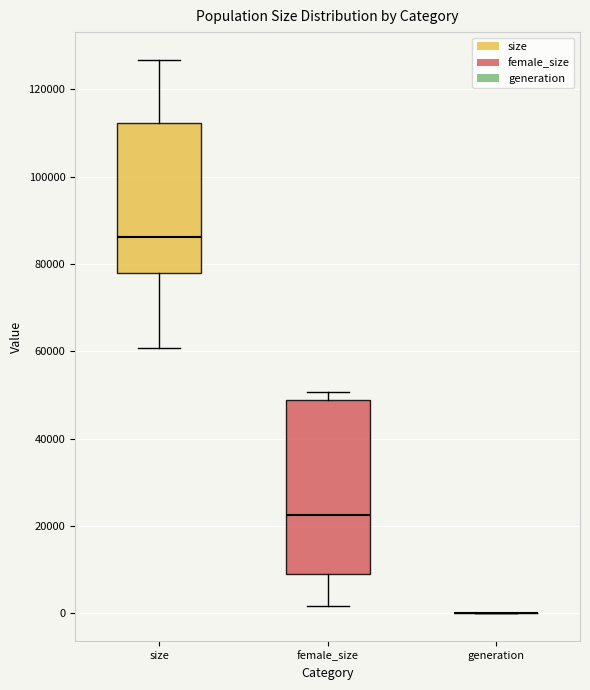

Reading left to right, transcribe this box plot: for each box, give where its median line is, the range the box spans, and where its two whiskers end, as read against the y-axis. The values are not printed on the chart, so give them approximately, as read against the axis.

size: median 86000, box 78000 to 112000, whiskers 60000 to 126000
female_size: median 22000, box 8000 to 48000, whiskers 2000 to 50000
generation: box collapsed to a line at 0, whiskers 0 to 0